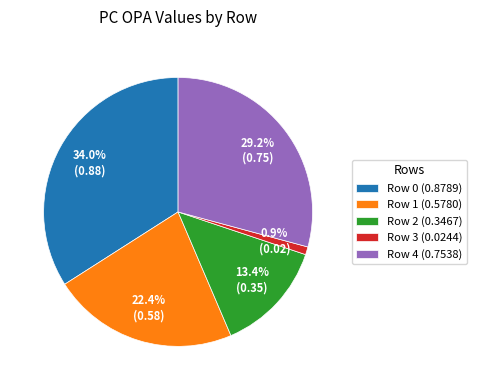

To the nearest percent, what is the combined percentage of Row 2 and Row 0?

47%